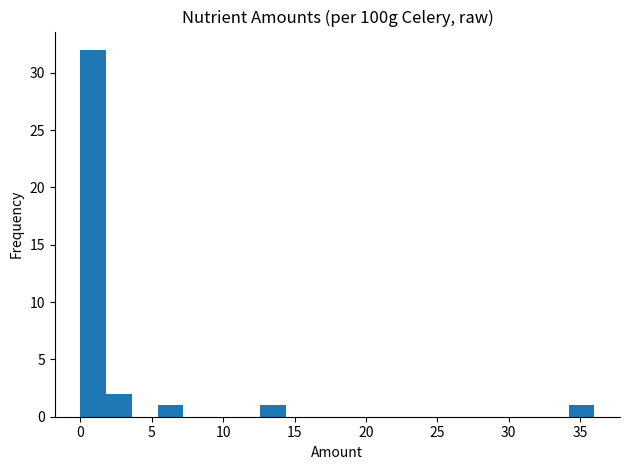

Read against the x-axis, roughly where is the centre of the tallest bar?

1.0